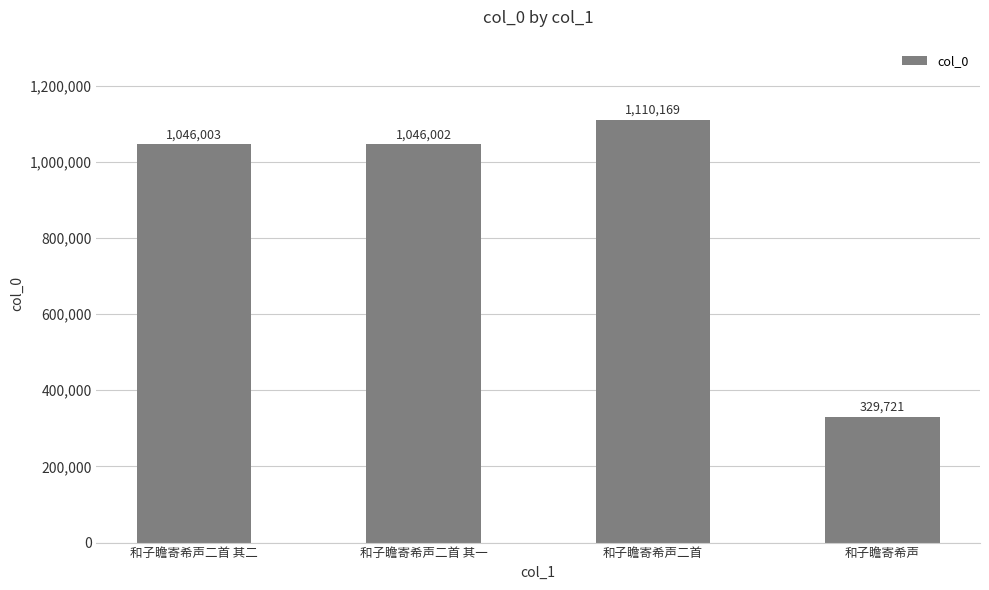

Reading left to right, list all the values displayed in this chart.

1046003	1046002	1110169	329721